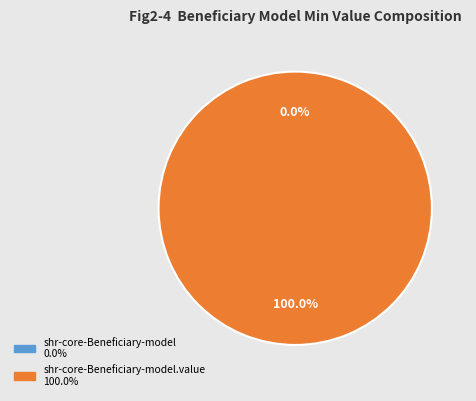

Combined, do shr-core-Beneficiary-model.value and shr-core-Beneficiary-model account for over 50%?

Yes